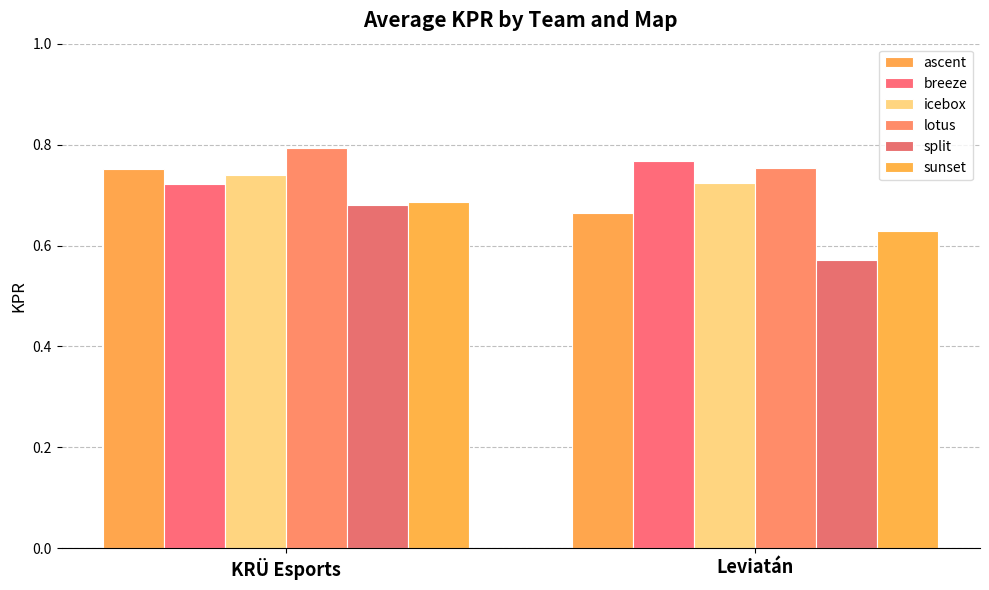

What is the maximum value shown in the chart?

0.8